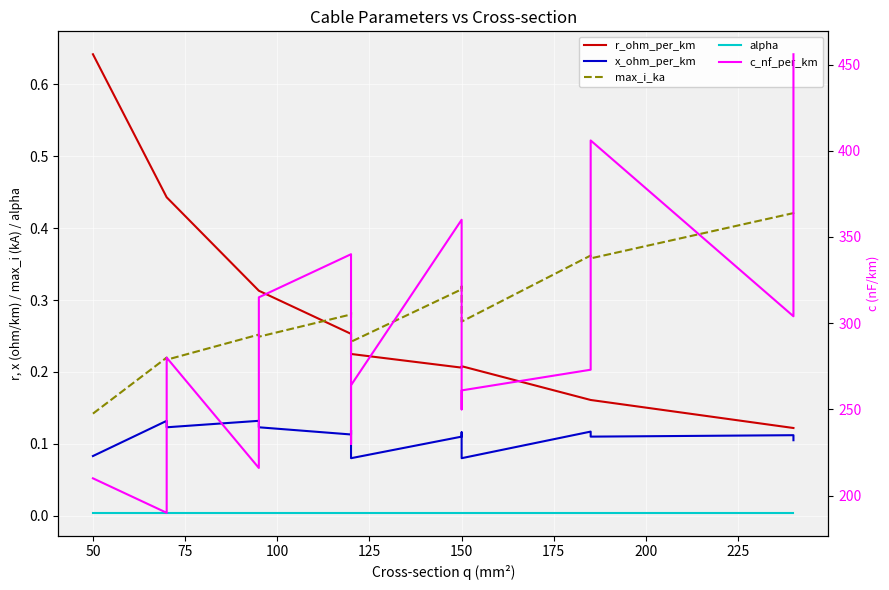

What is the greatest value displayed?

456.0